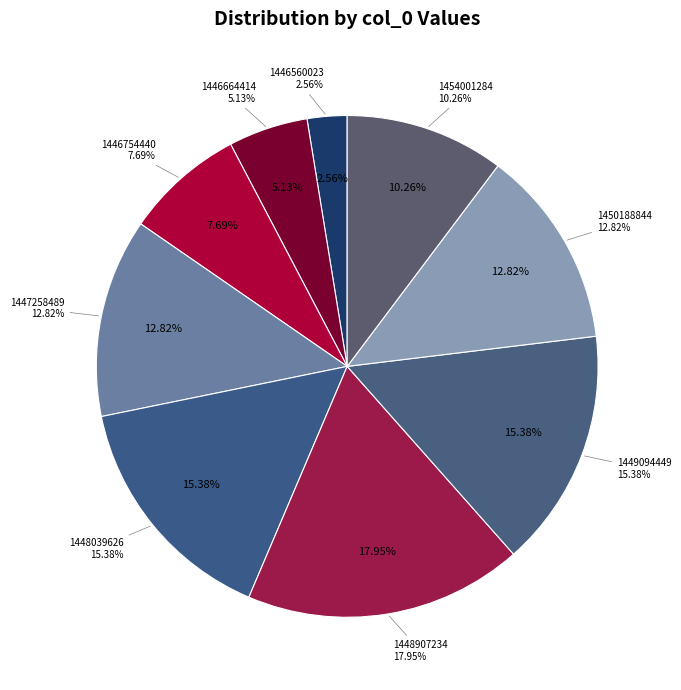

To the nearest percent, what is the combined percentage of 1454001284 and 1450188844?

23%